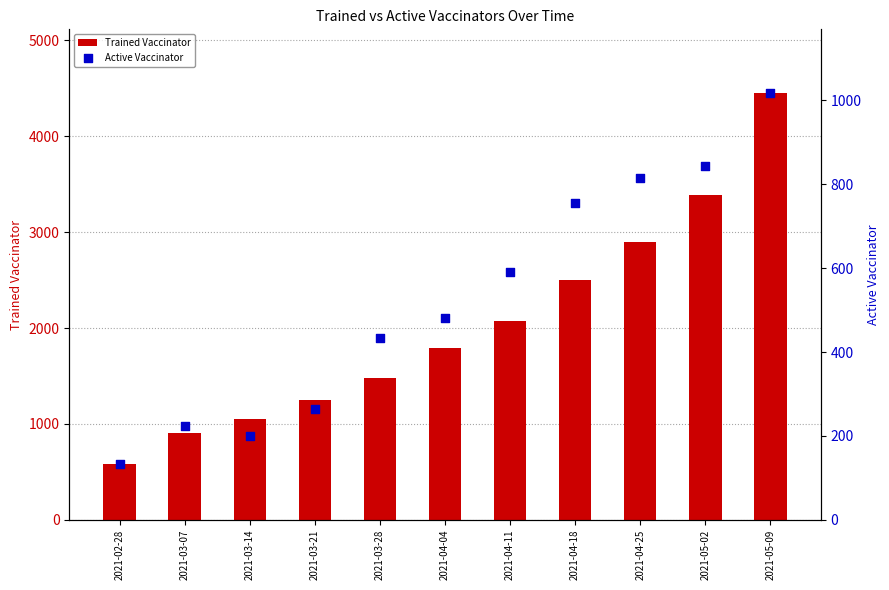

Which series has the largest total across all categories?

Trained Vaccinator